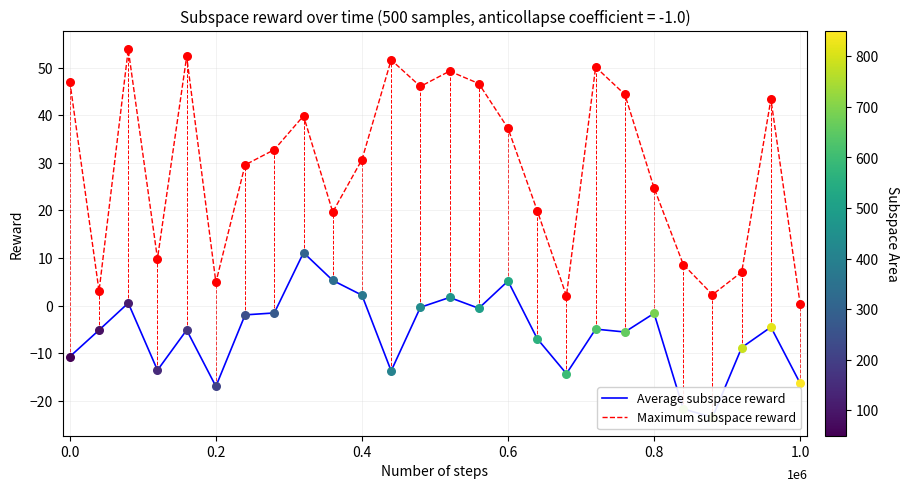

Which series has the largest total across all categories?

Maximum subspace reward